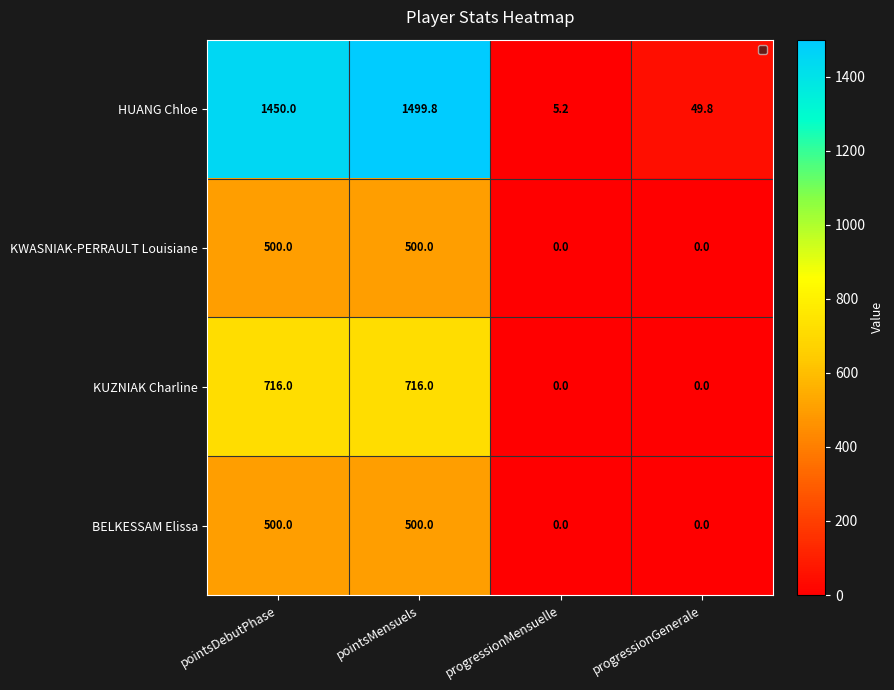

Between pointsDebutPhase and pointsMensuels, which series saw the biggest shift?

HUANG Chloe